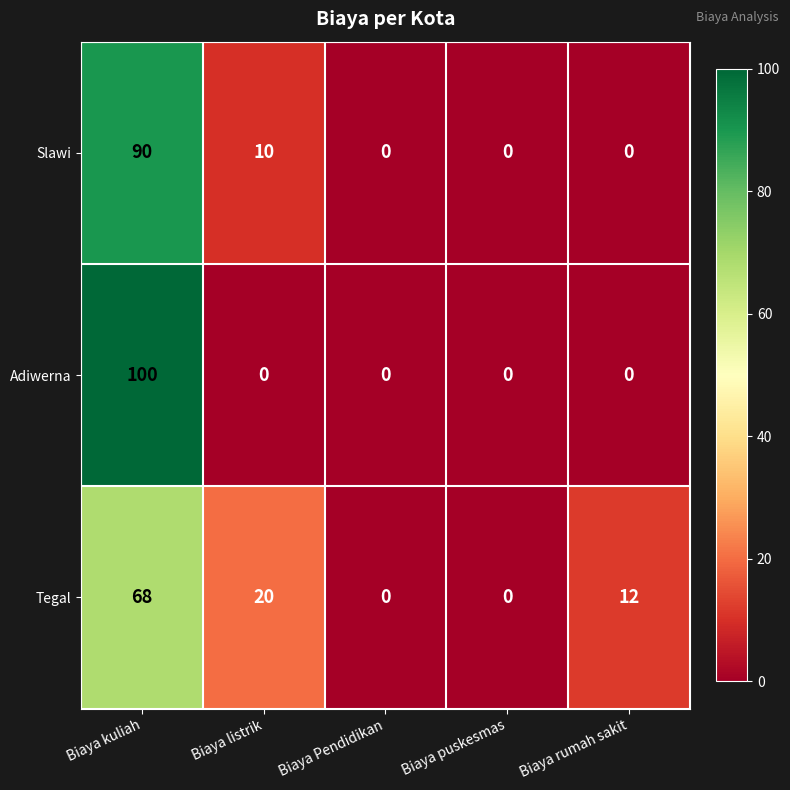

Which series changed the most between Biaya listrik and Biaya puskesmas?

Tegal